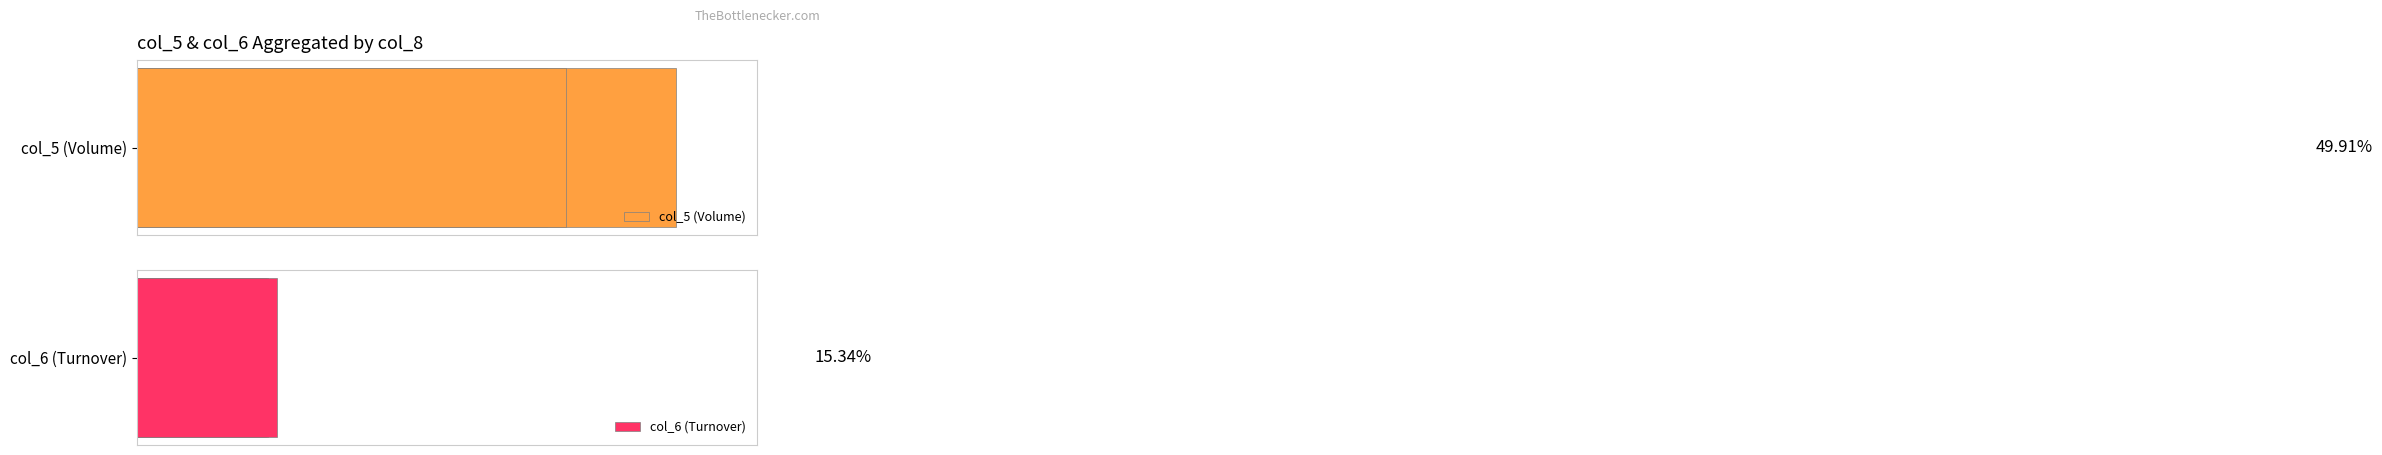

How many values in the col_5 (Volume) series are below 311000?

3